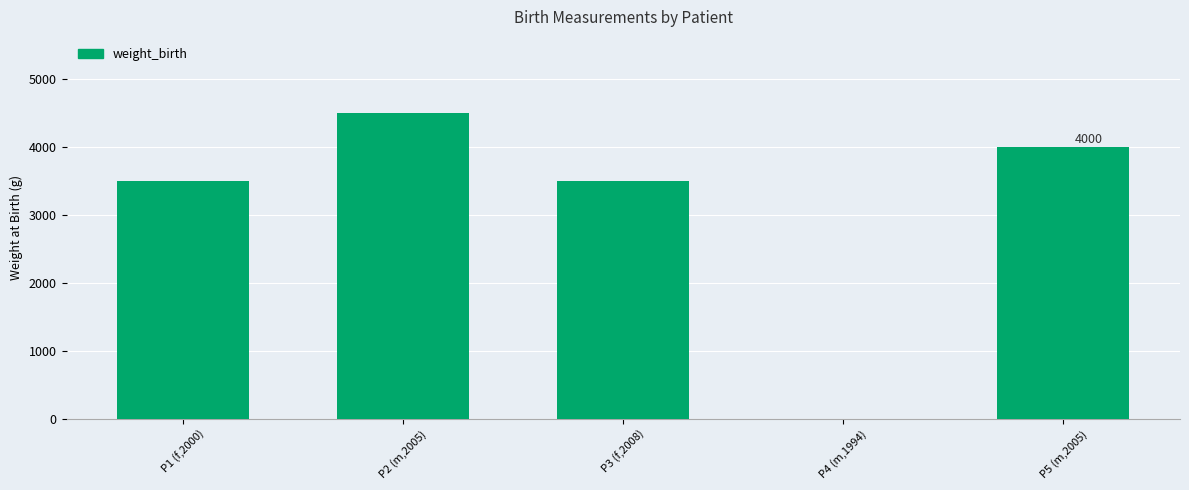

What is the sum of all values?

15505